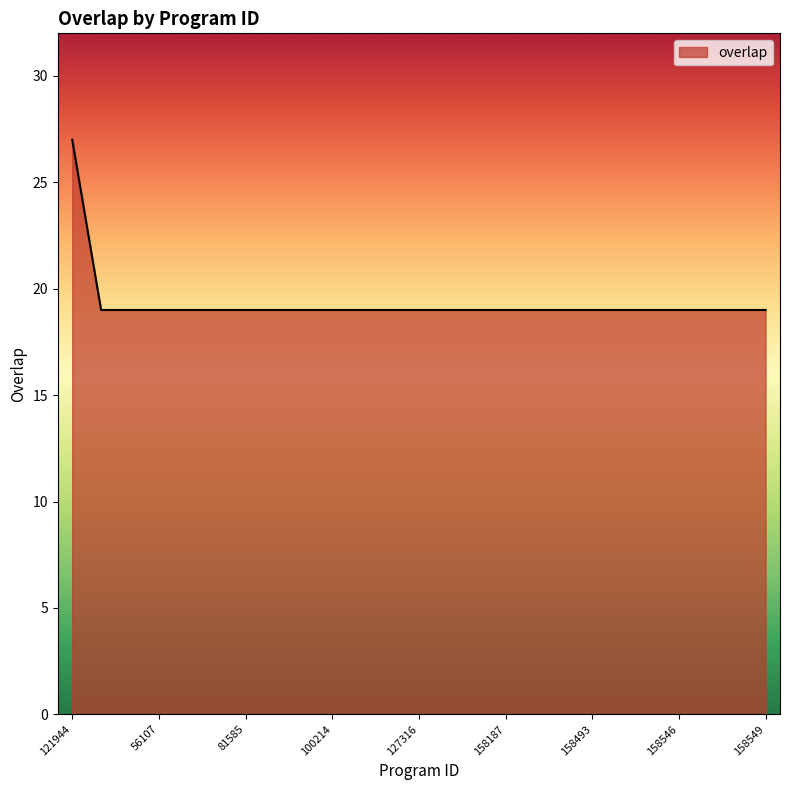

What is the difference between the maximum and minimum values?

8